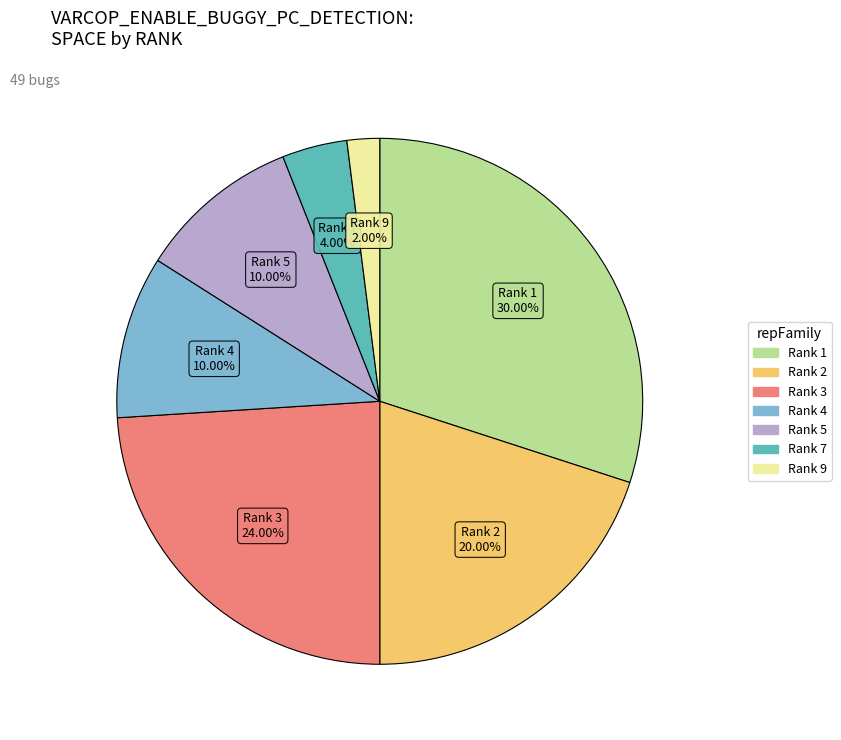

Is the sum of Rank 3 and Rank 5 greater than half?

No